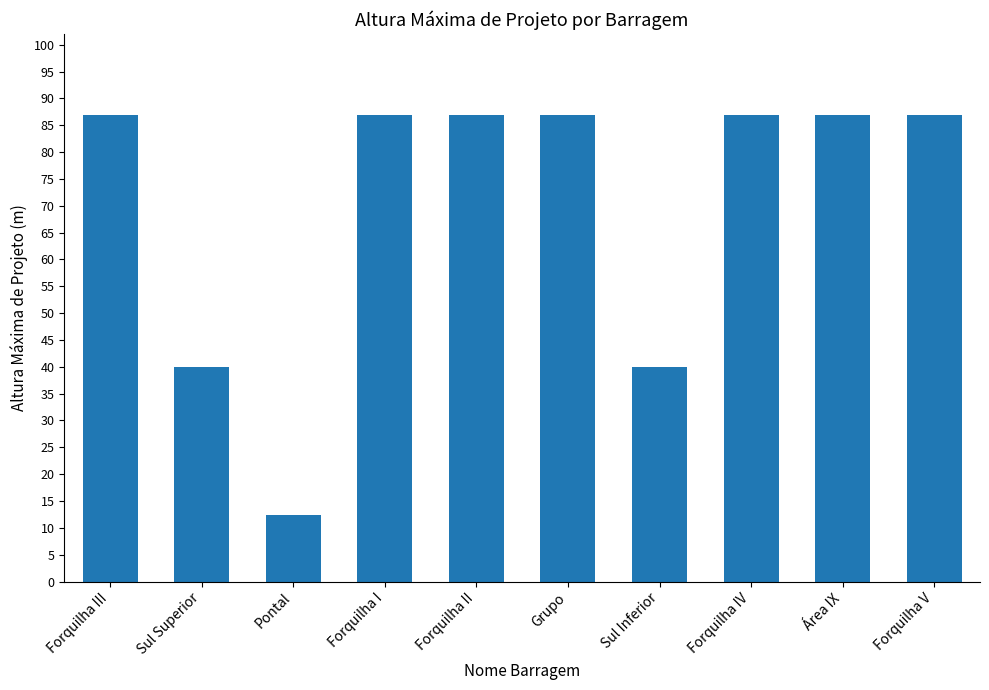

What is the change in value from Forquilha II to Sul Inferior?

-47.0